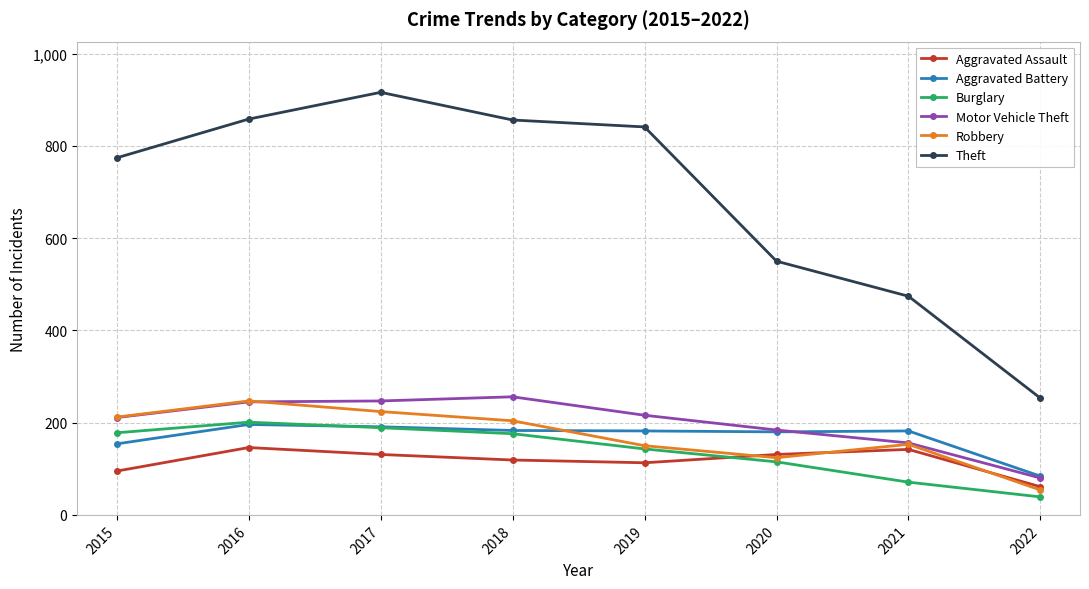

What is the maximum value shown in the chart?

916